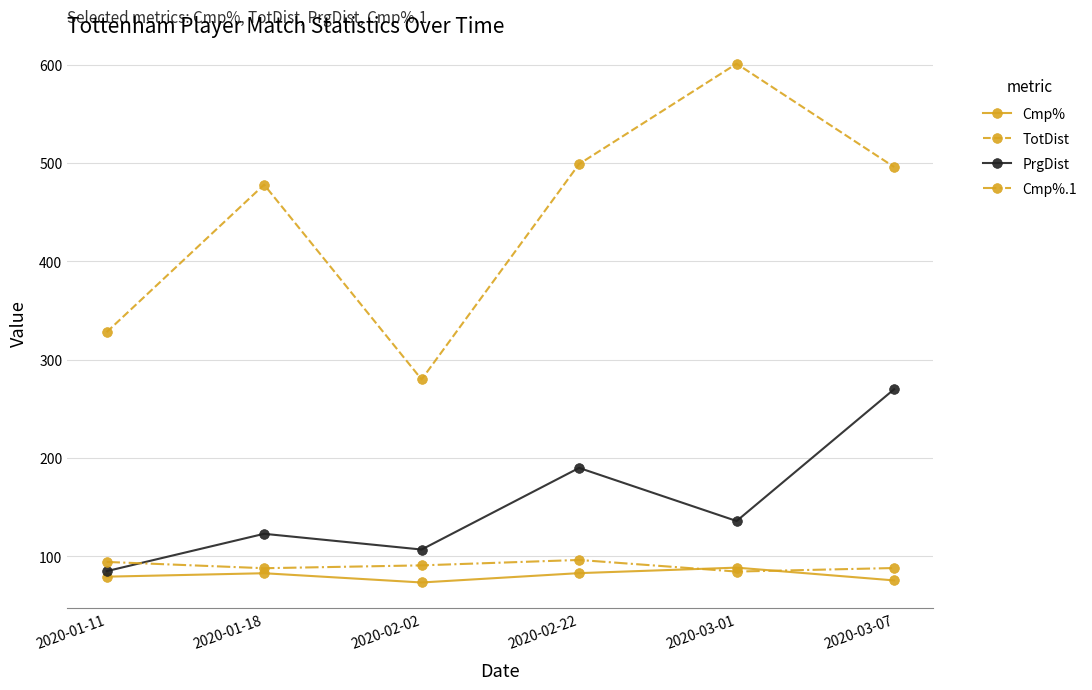

Which series has the largest total across all categories?

TotDist